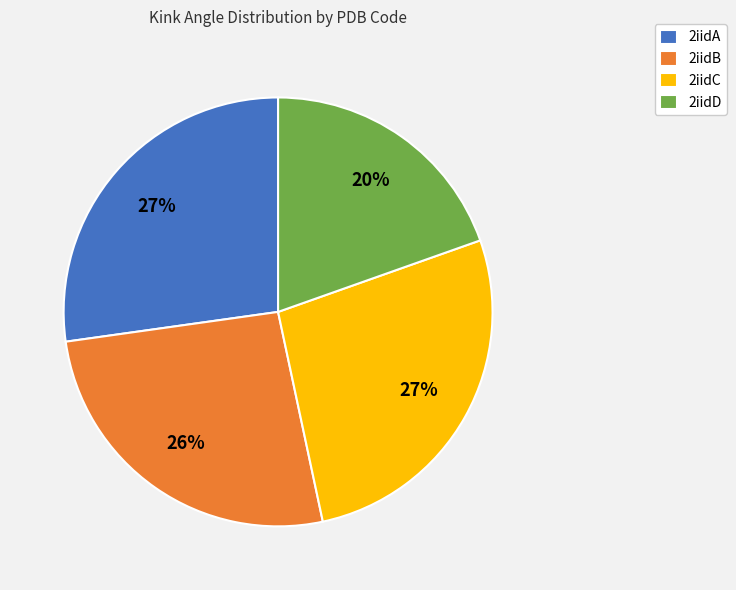

To the nearest percent, what is the difference between the 2iidC and 2iidD slice percentages?

7%